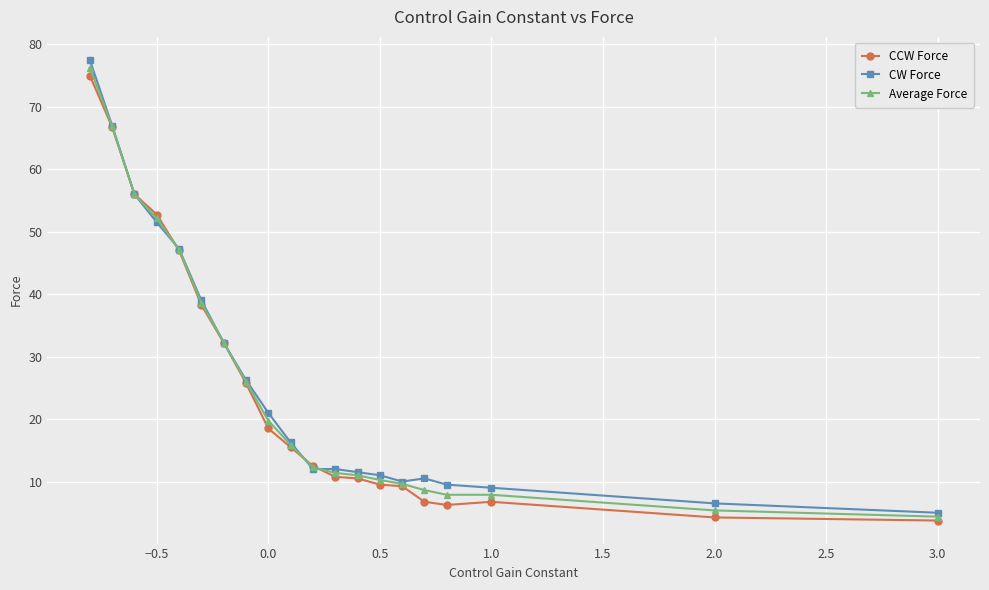

Which series has the widest spread of values?

CW Force